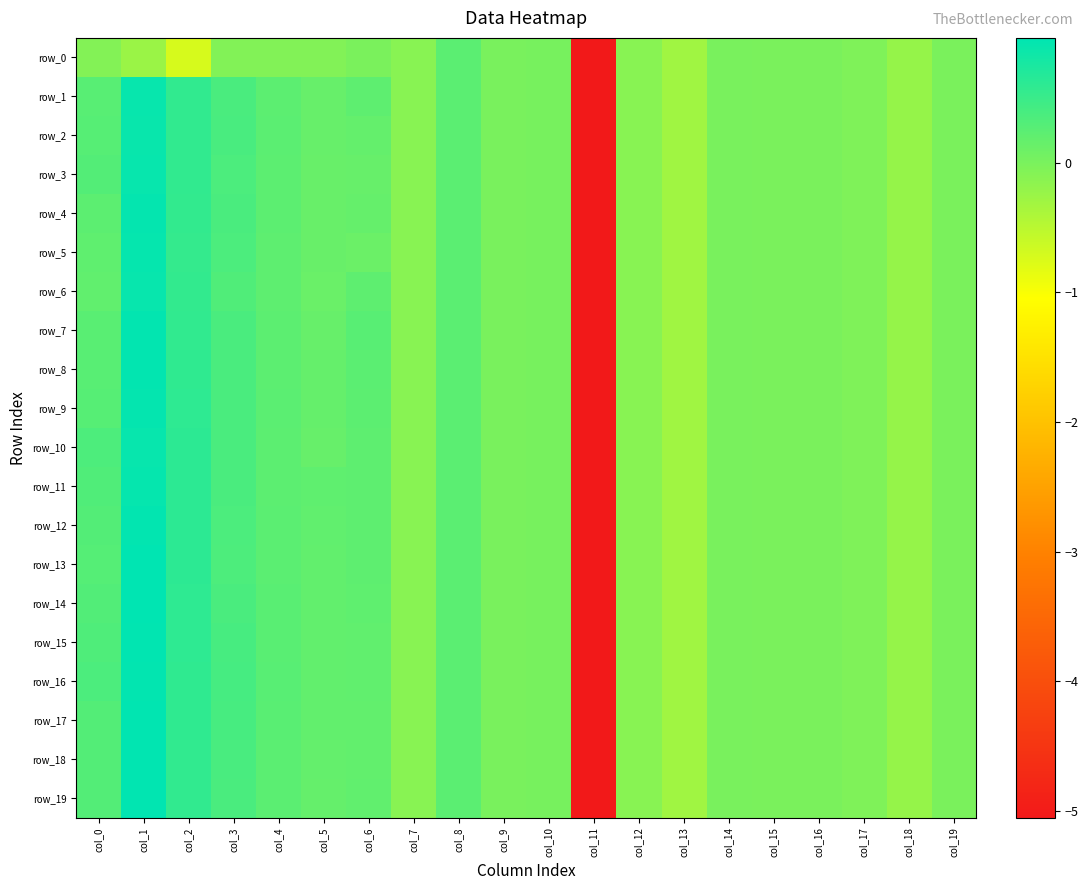

True or false: row_13 has a value of 0.0 at col_9.

True